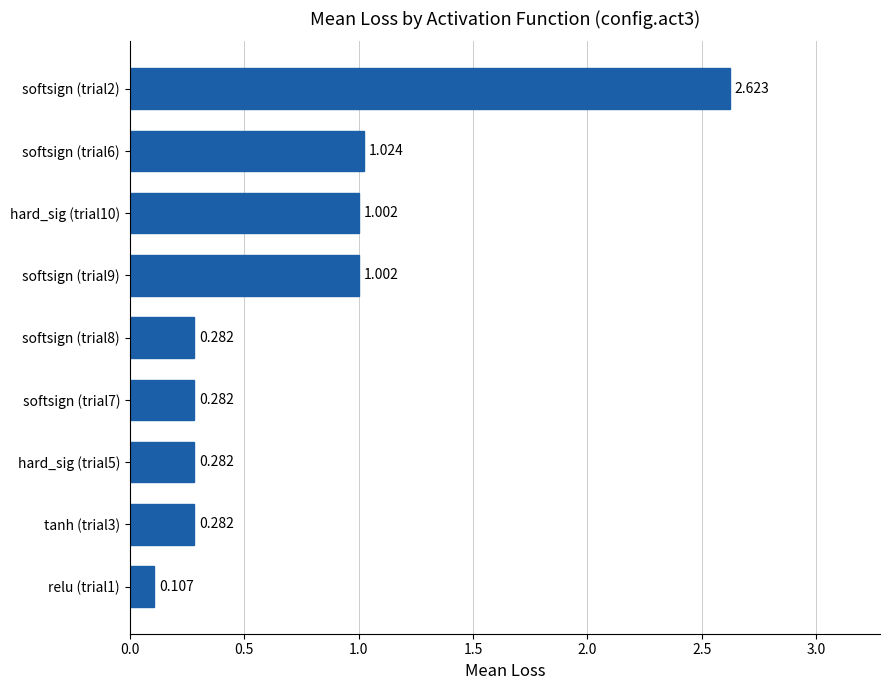

How many categories are shown in the chart?

9